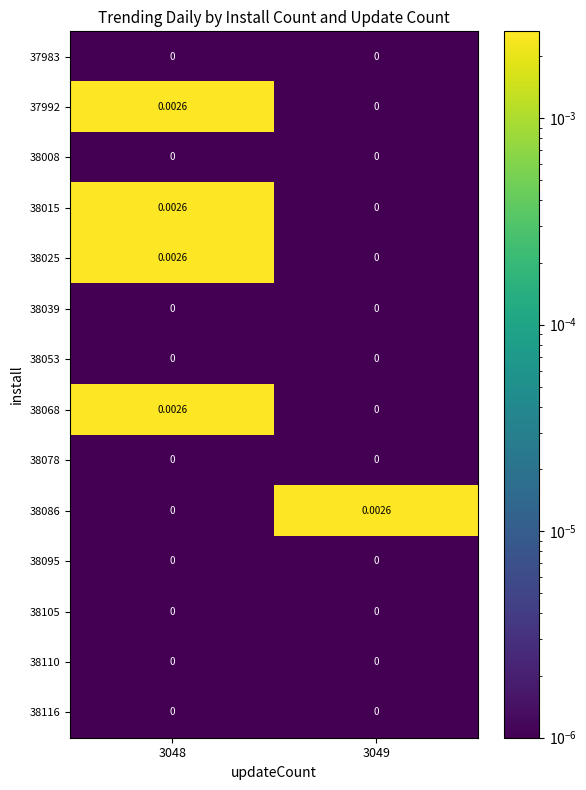

Is the value of 38068 at 3049 greater than the value of 38025 at 3048?

No